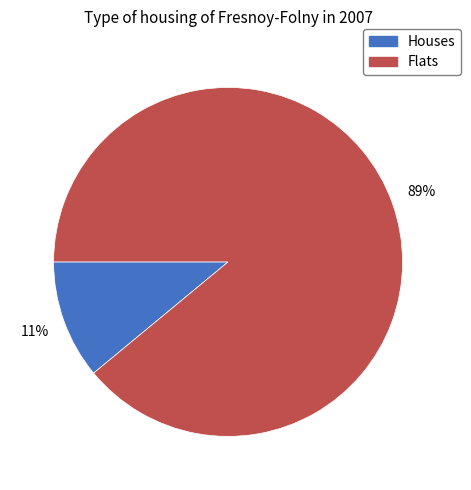

To the nearest percent, what is the difference between the largest and smallest slice percentages?

78%